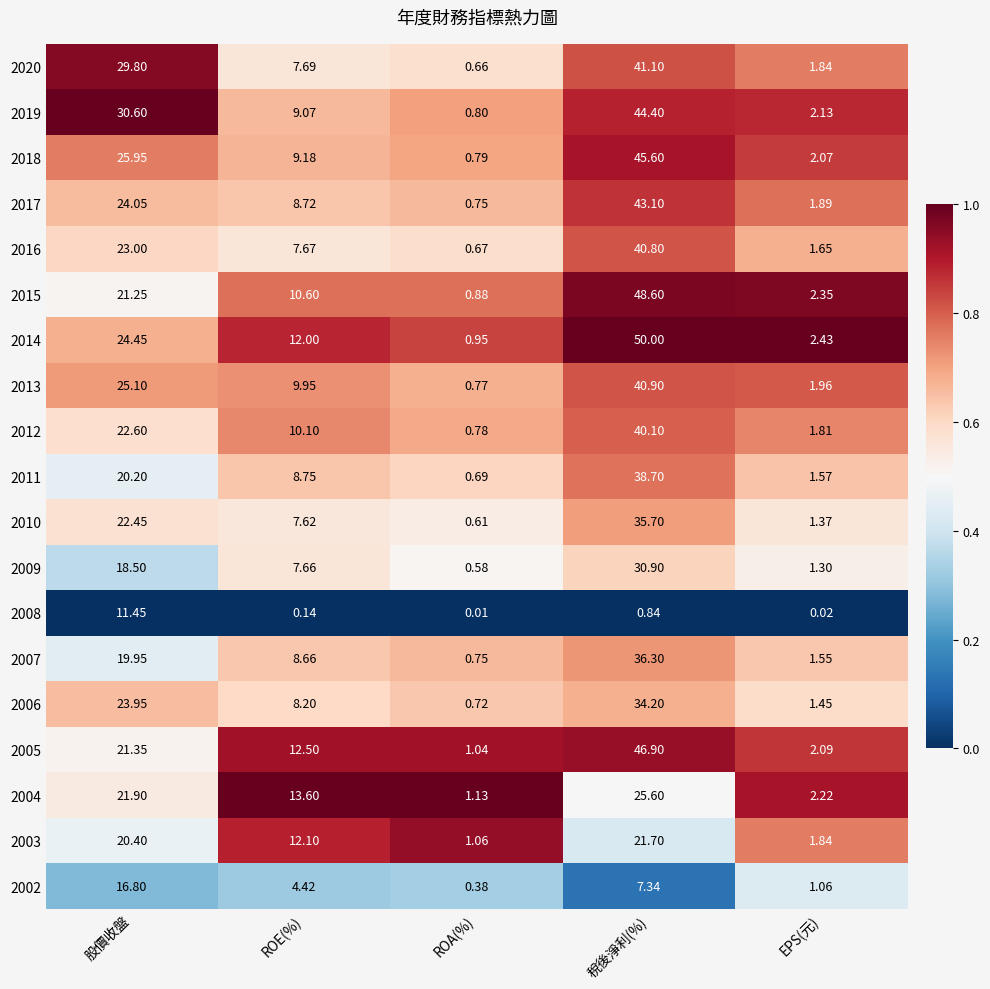

List the labels in order of 2011 value, largest first.

稅後淨利(%), 股價收盤, ROE(%), EPS(元), ROA(%)